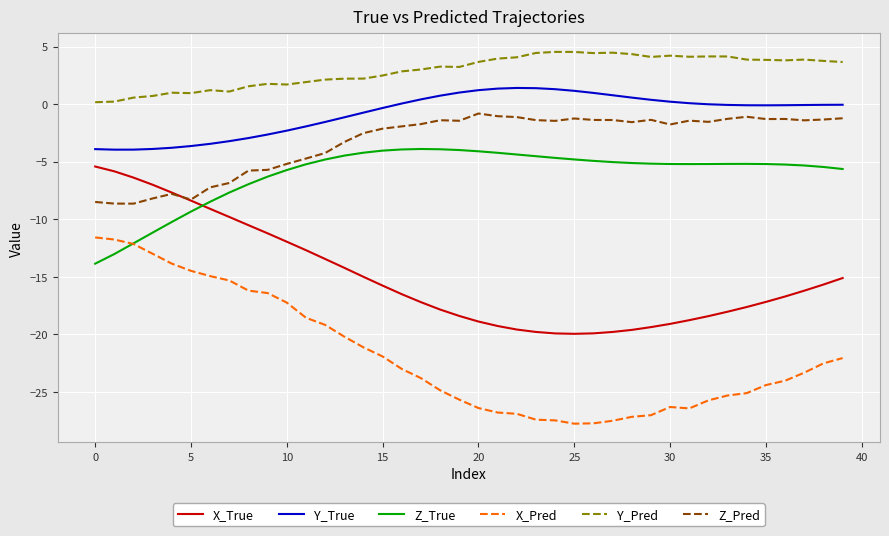

What is the minimum value shown in the chart?

-27.8